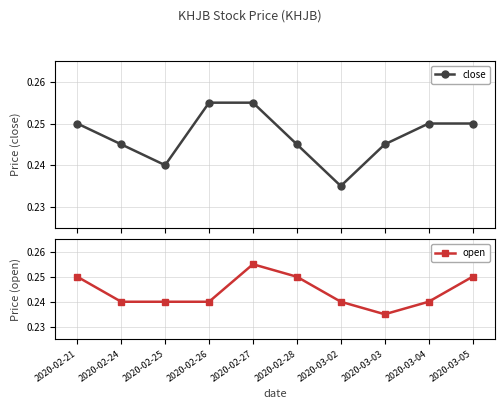

How many open values are between 0 and 1?

10